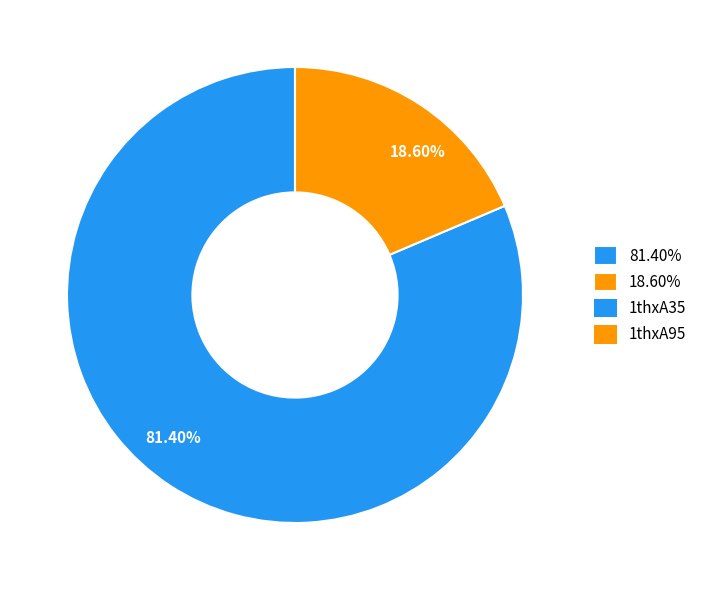

To the nearest percent, what is the average slice percentage?

50%